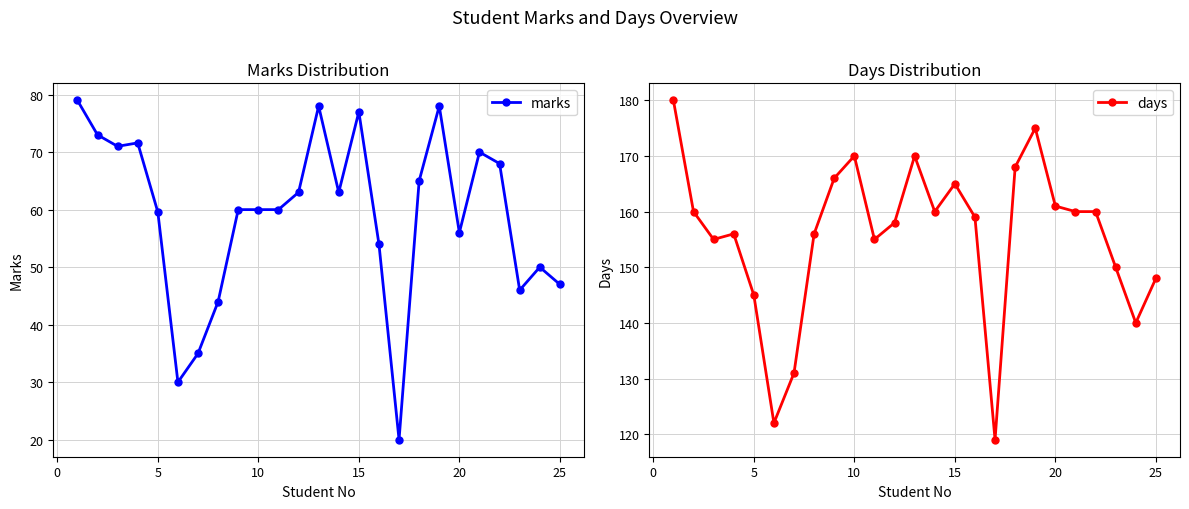

List the series in order of their overall mean, lowest first.

marks, days